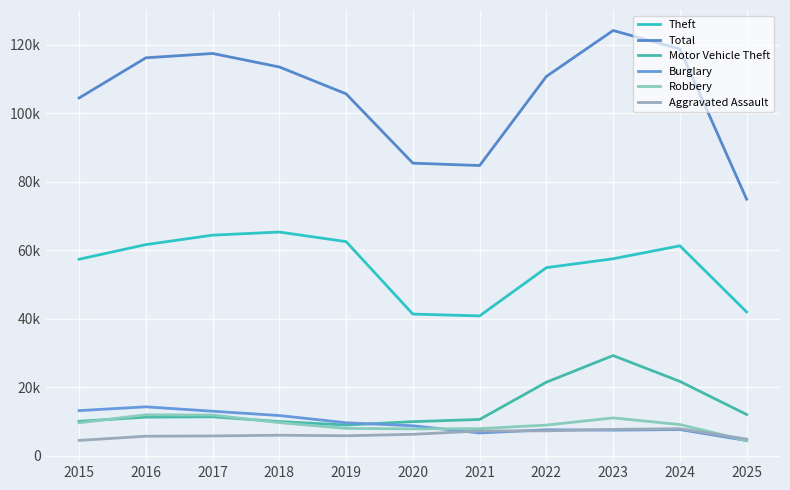

Where is the first local maximum for Burglary?

2016